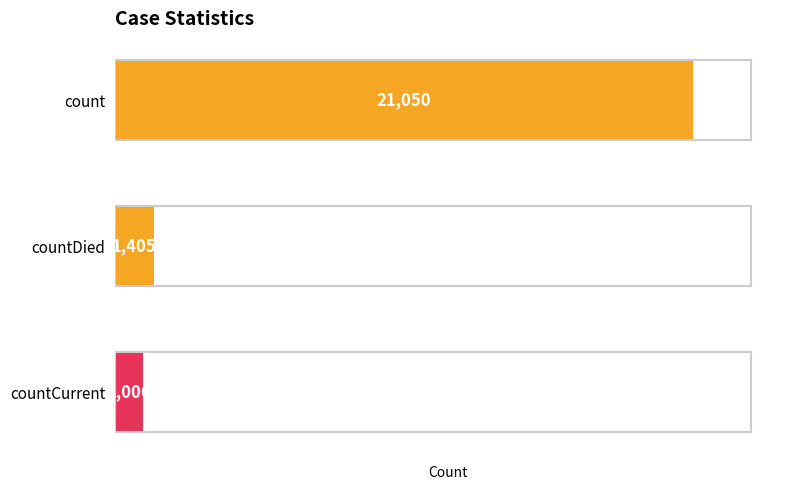

List the labels in order of value, largest first.

count, countDied, countCurrent